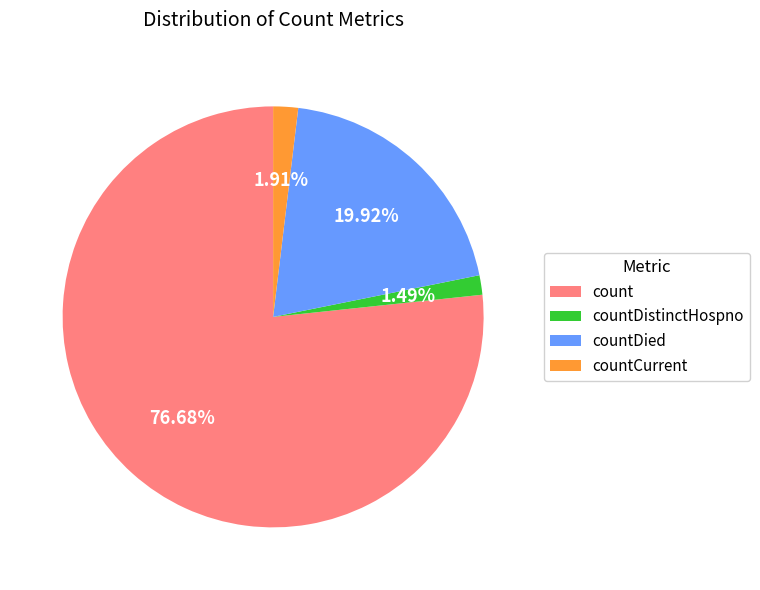

Which has a higher value, countCurrent or countDied?

countDied